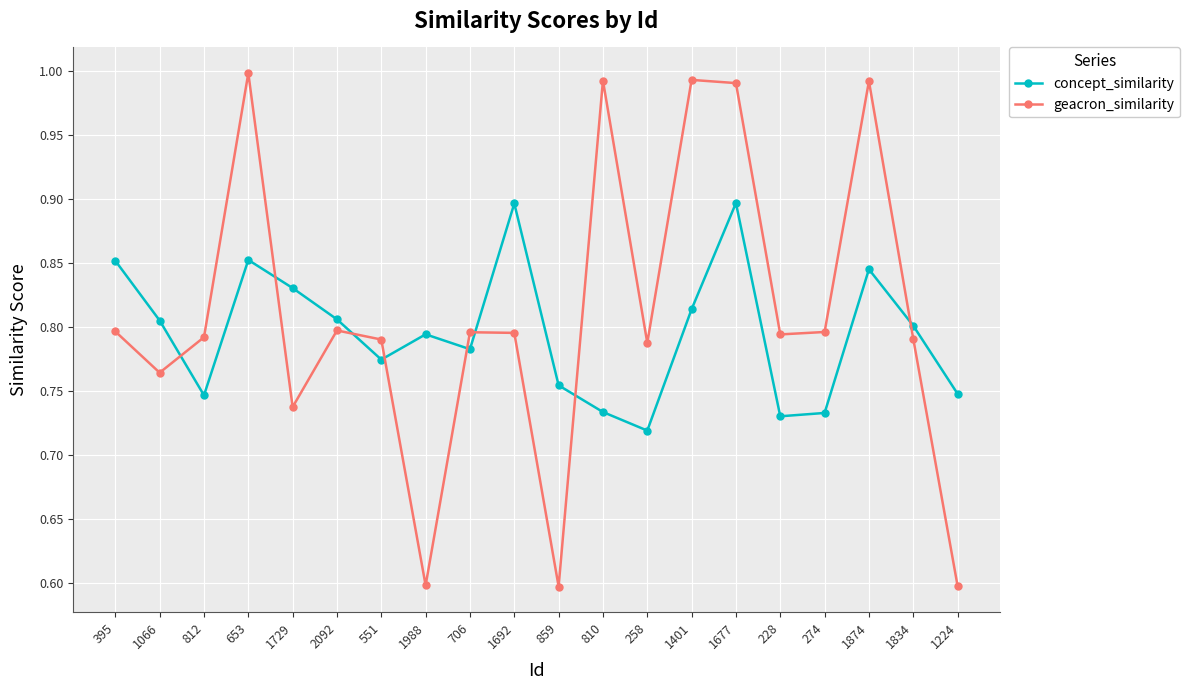

Where is concept_similarity nearest to the value 0?

258